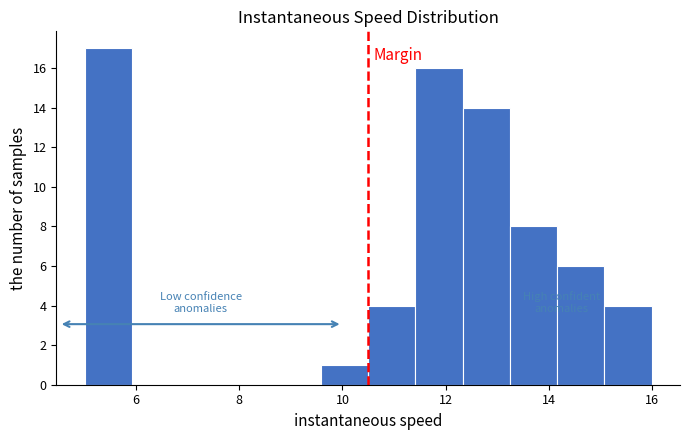

Over which range of the x-axis is the bar tallest?

5.0 to 6.0